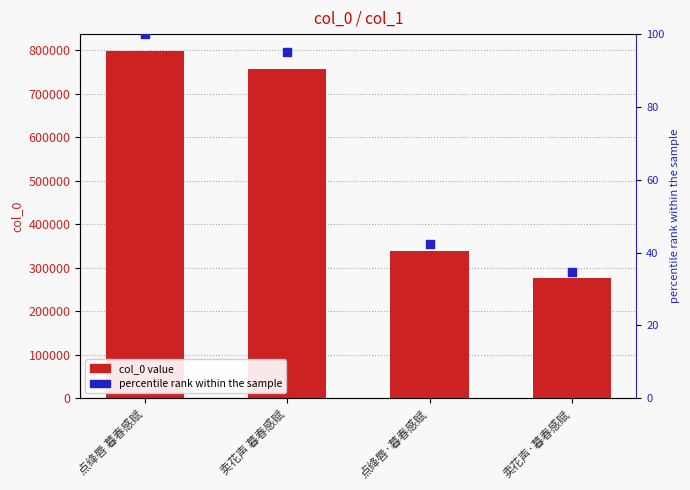

What is the total value across all series at 卖花声·暮春感赋?

275971.6